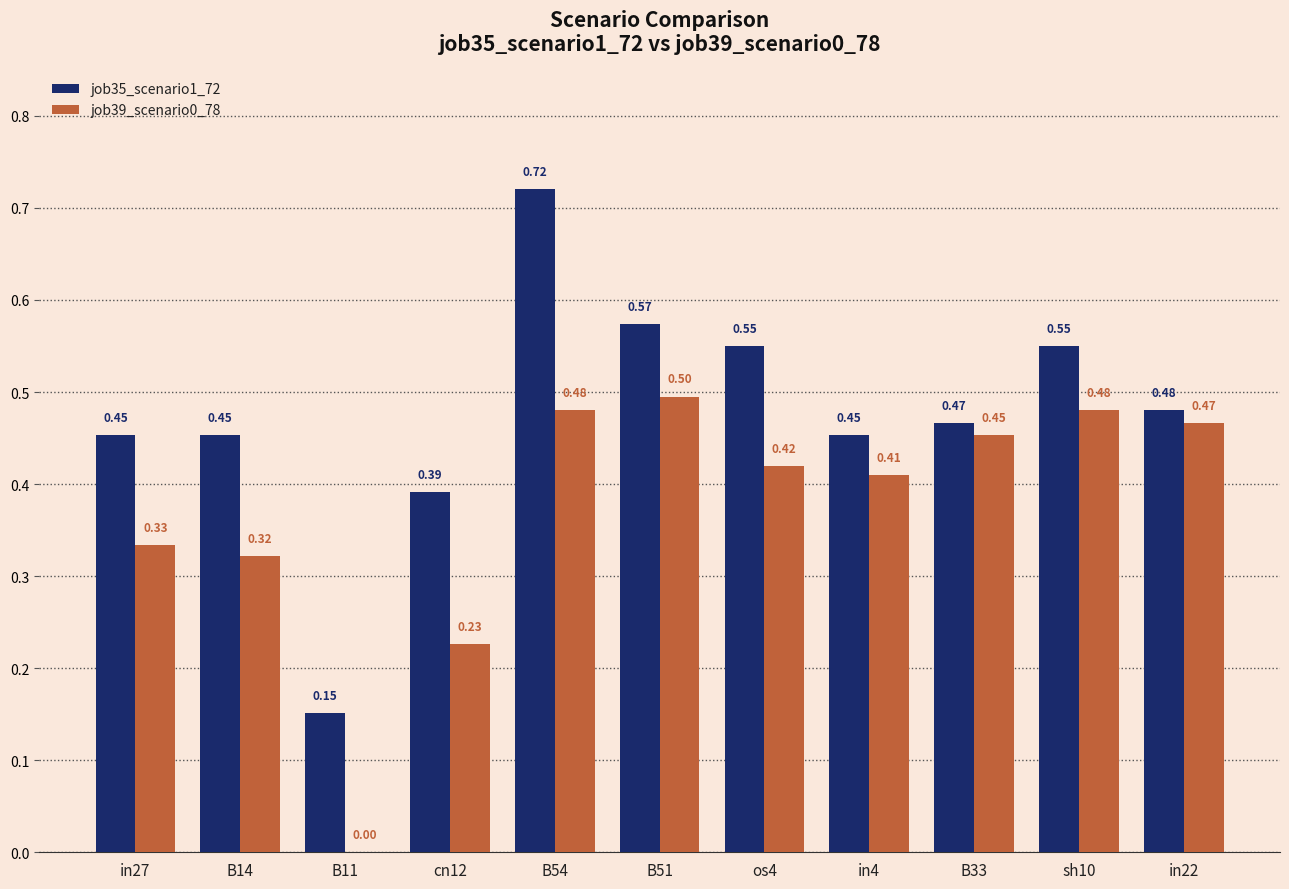

Is the value of job35_scenario1_72 at B11 greater than the value of job39_scenario0_78 at in22?

No